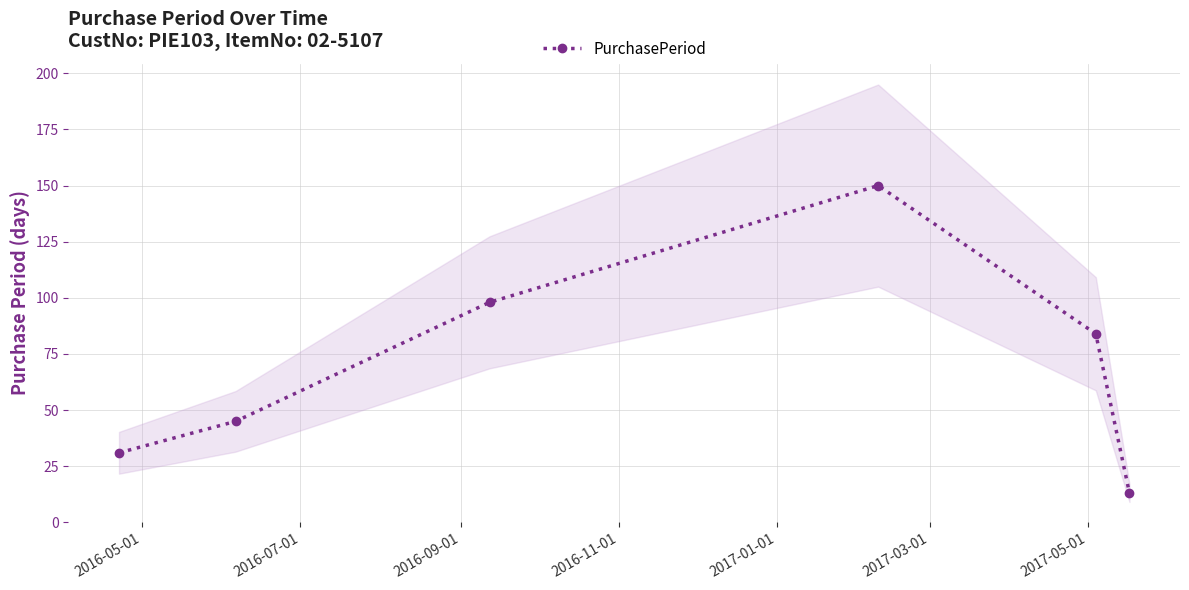

Reading left to right, list all the values displayed in this chart.

31	45	98	150	84	13